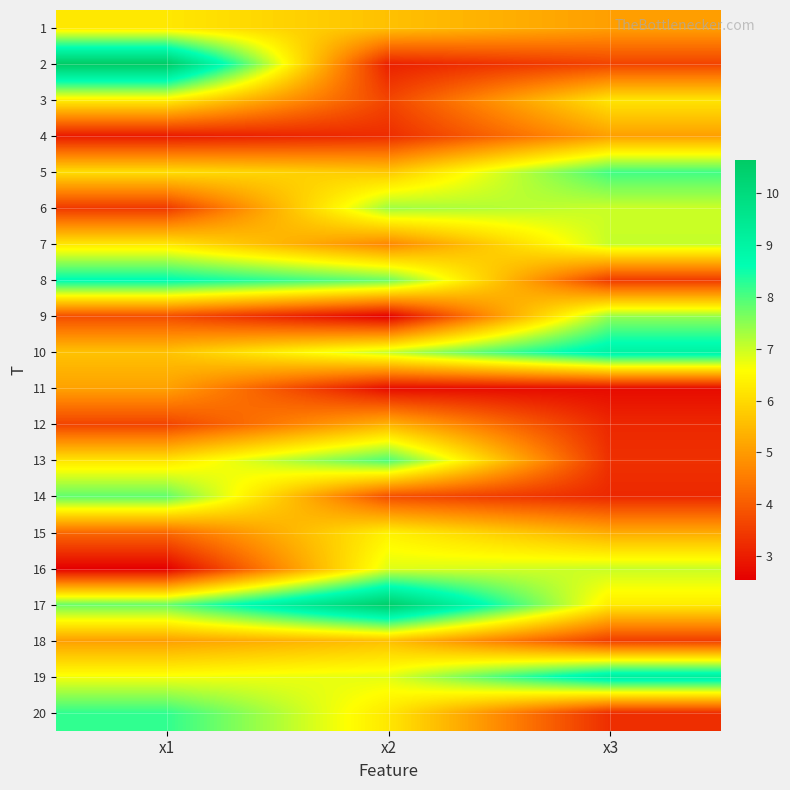

What is the minimum value shown in the chart?

2.5